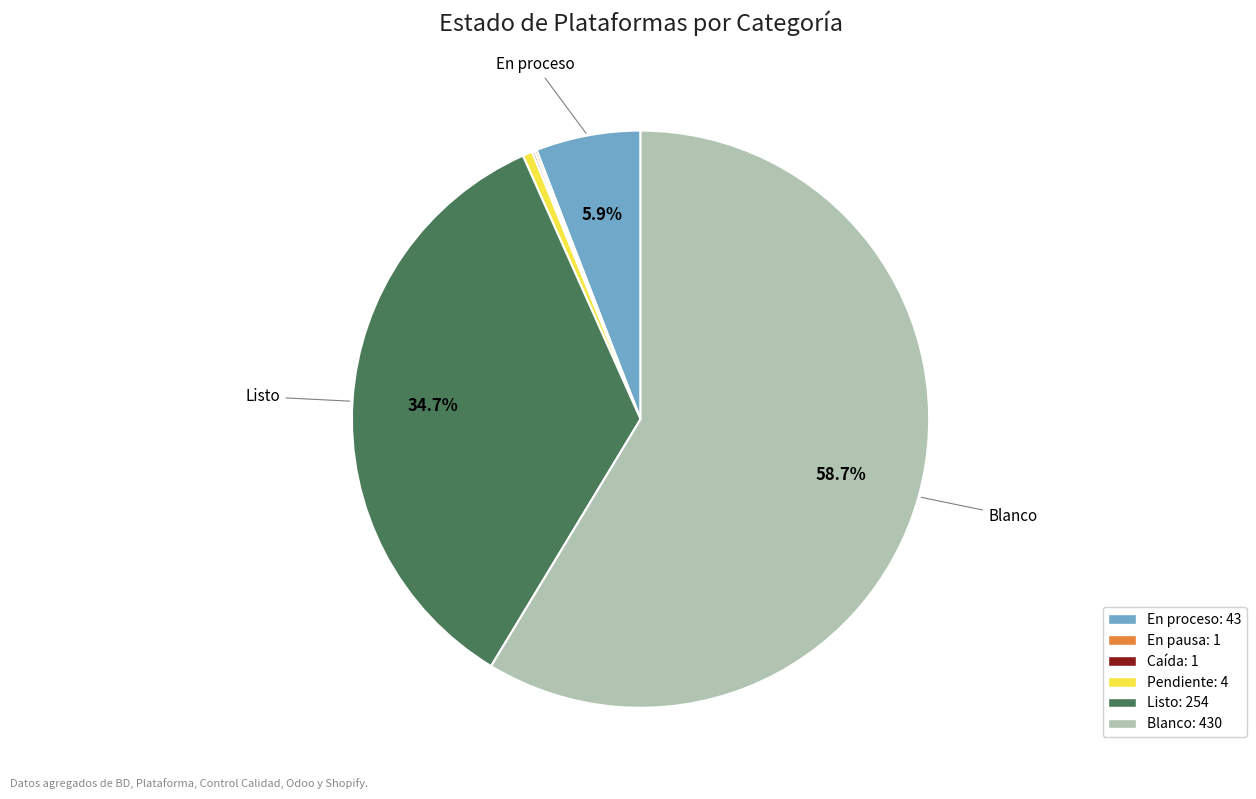

Which category has the biggest portion of the pie?

Blanco